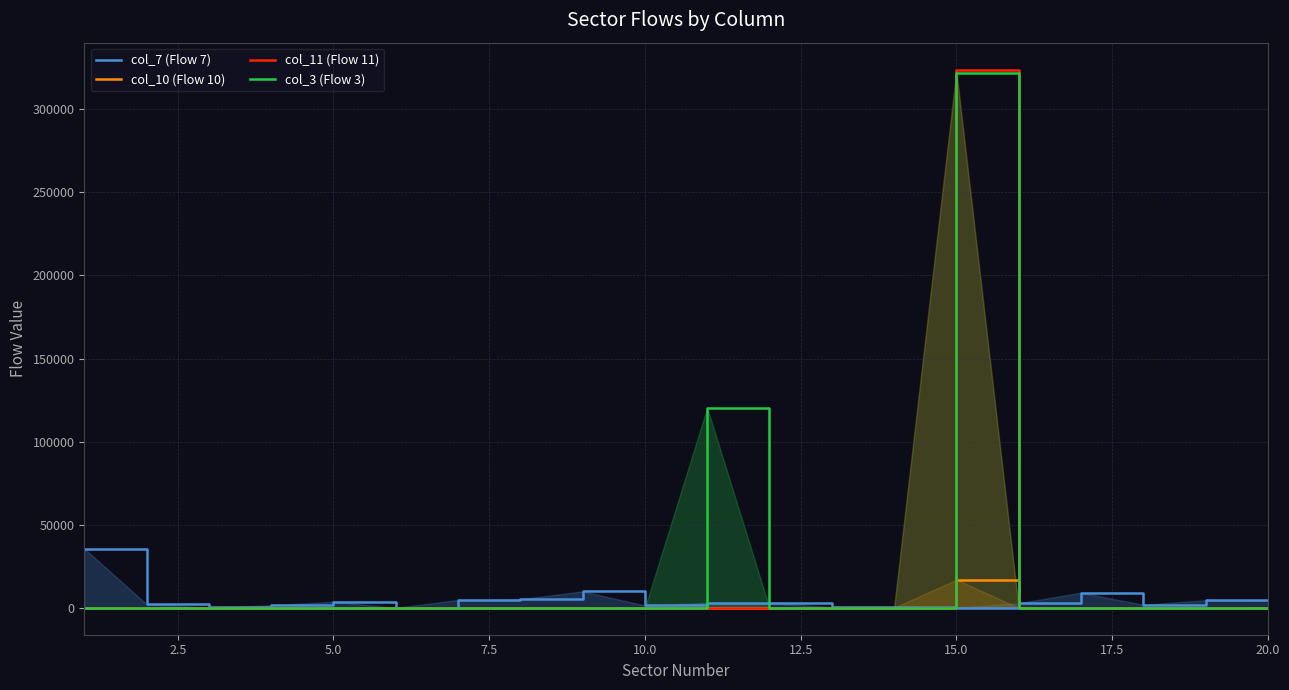

Which category has the highest value in the col_3 (Flow 3) series?

15.0